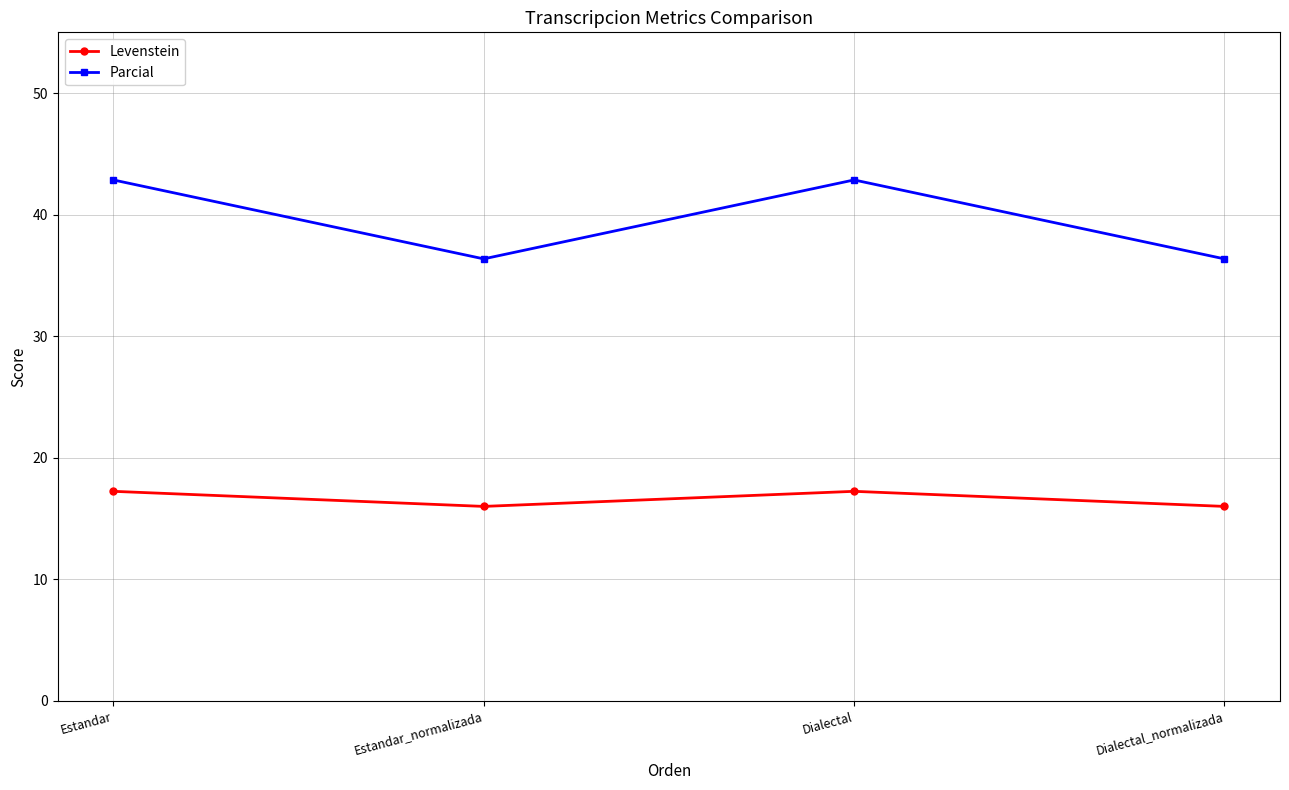

True or false: Levenstein has a value of 16.0 at Estandar_normalizada.

True